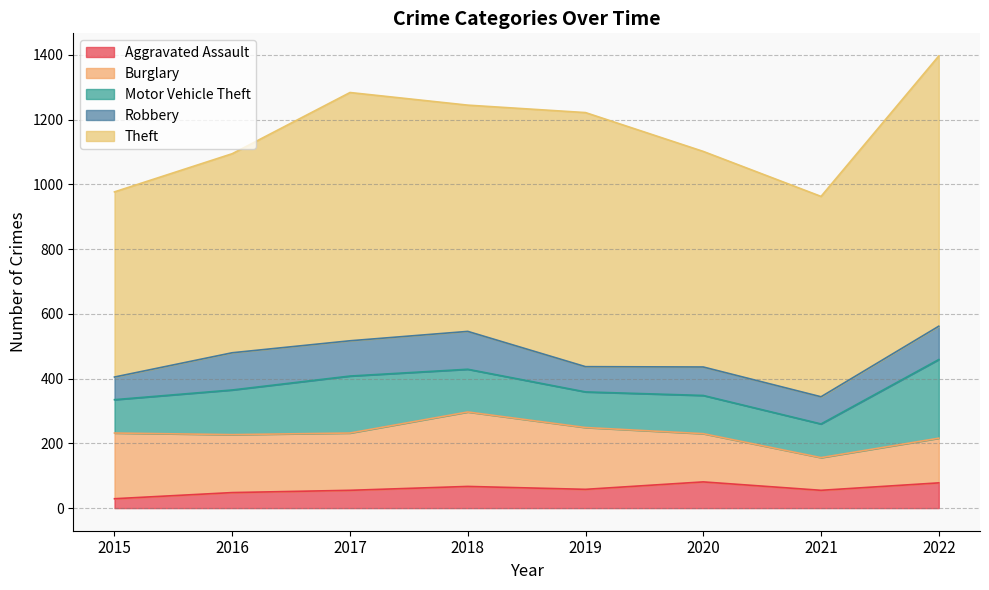

In Theft, how many points are higher than both neighbors (excluding endpoints)?

2